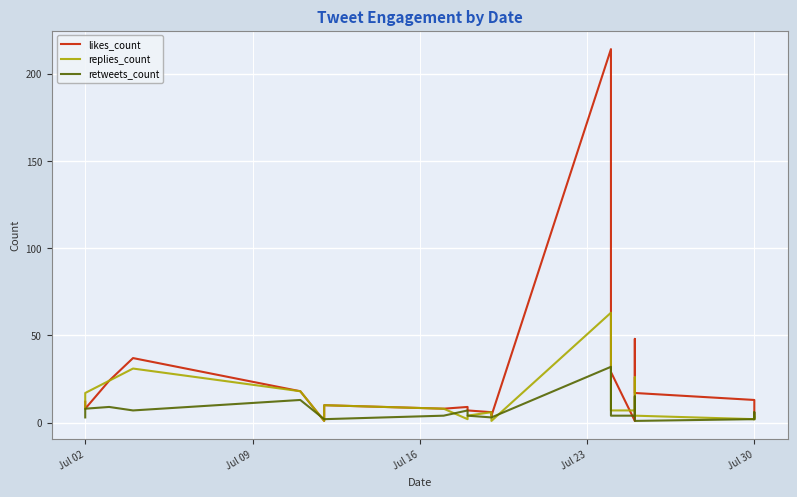

What is the difference between the maximum and minimum values in the retweets_count series?

31